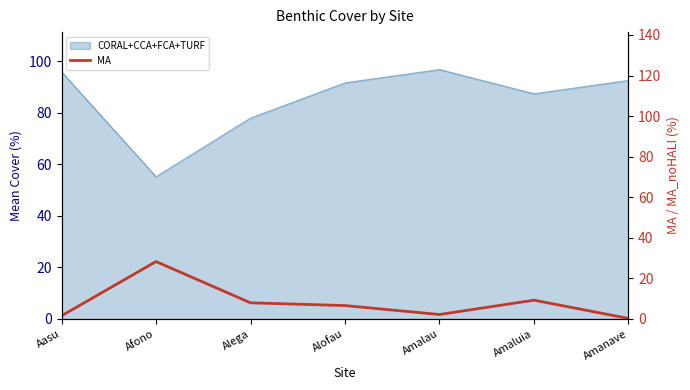

Reading left to right, transcribe all the data shown in this chart.

Aasu=1.5	Afono=28.3	Alega=8.0	Alofau=6.6	Amalau=2.2	Amaluia=9.2	Amanave=0.3